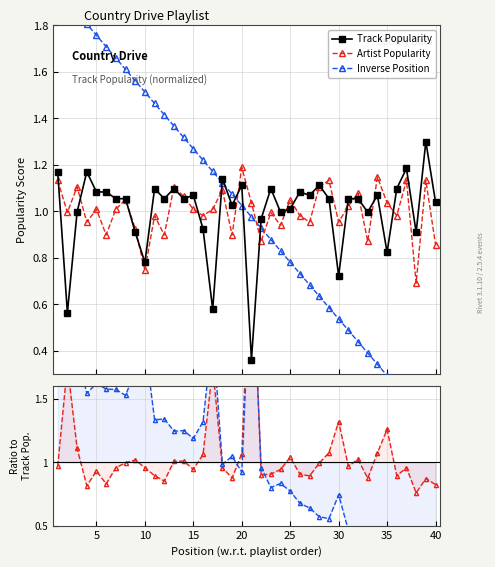

What are all the series names shown in the legend?

Track Popularity, Artist Popularity, Inverse Position